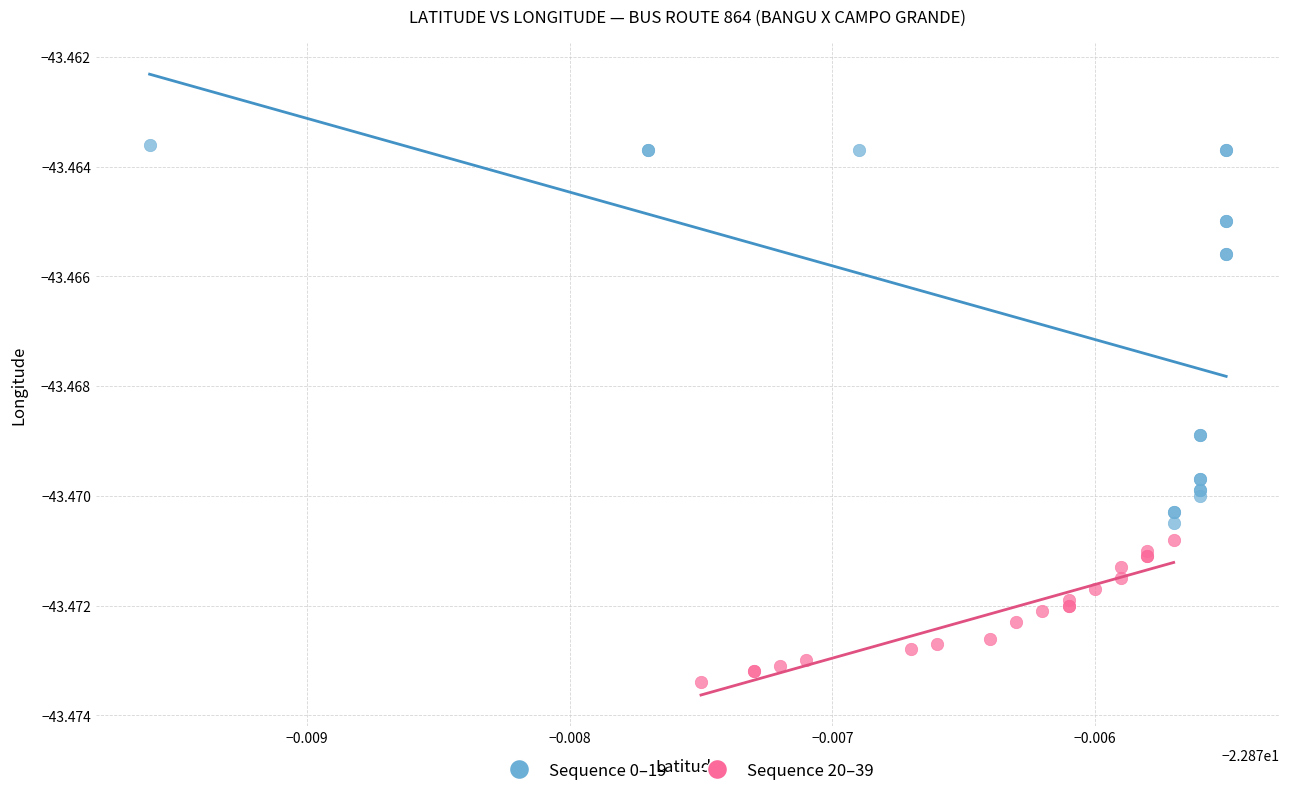

Which series has the largest Y range (max minus min)?

Sequence 0–19